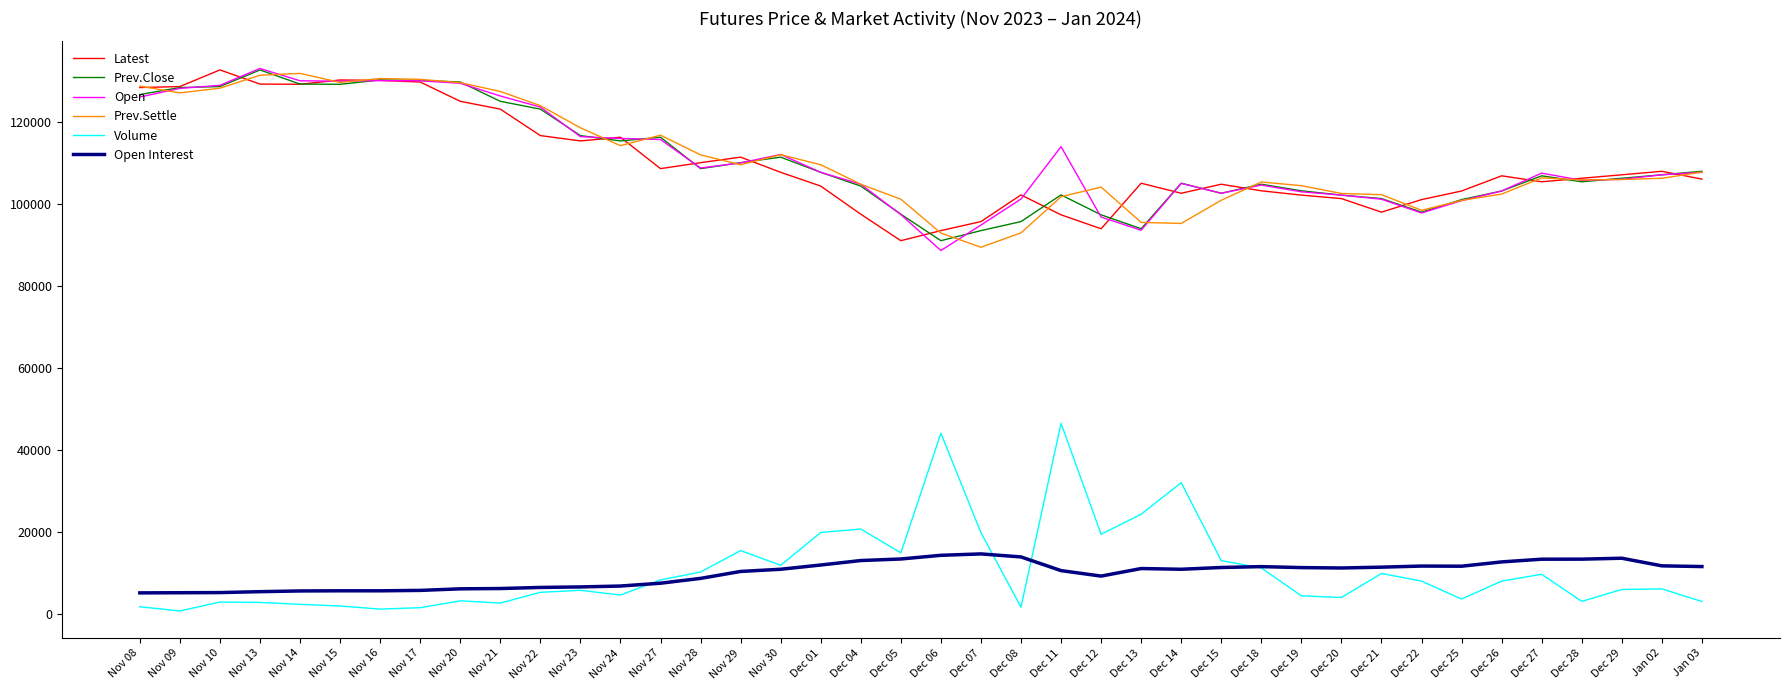

How many distinct data groups are displayed?

6